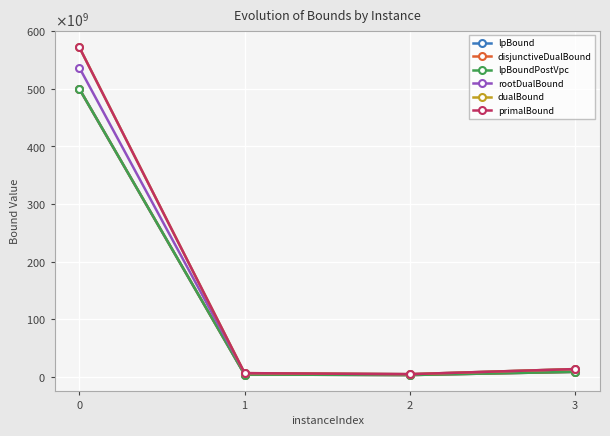

The disjunctiveDualBound series shows 123908473193.3 at 0. True or false?

False